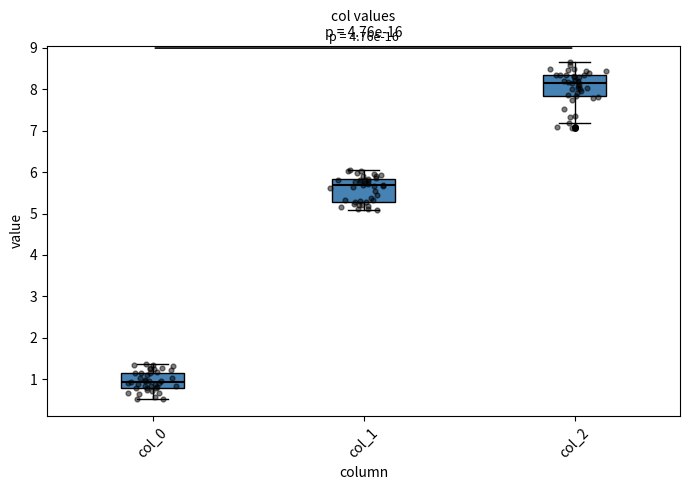

Reading left to right, transcribe this box plot: for each box, give where its median line is, the range the box spans, and where its two whiskers end, as read against the y-axis. The values are not printed on the chart, so give them approximately, as read against the axis.

col_0: median 0.9, box 0.8 to 1.2, whiskers 0.5 to 1.4
col_1: median 5.7, box 5.3 to 5.8, whiskers 5.1 to 6.1
col_2: median 8.2, box 7.9 to 8.4, whiskers 7.2 to 8.7